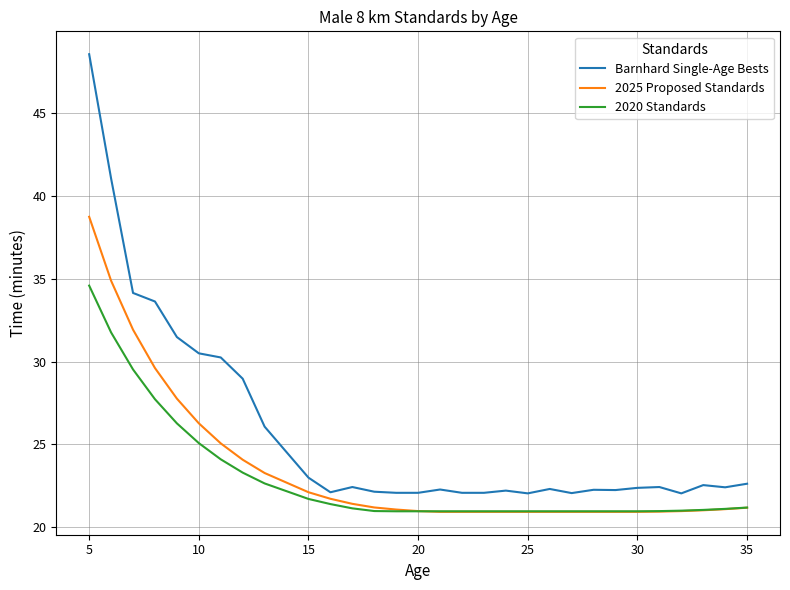

Which series has the largest total across all categories?

Barnhard Single-Age Bests